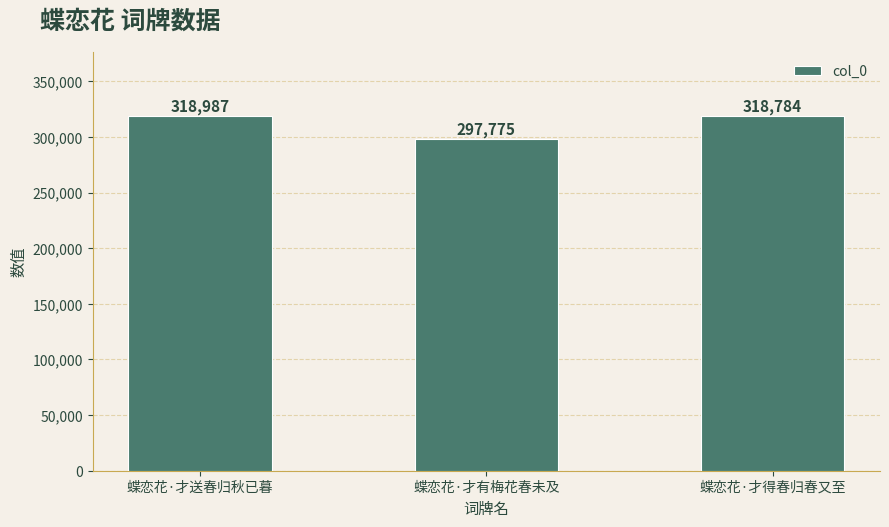

What is the sum of the values at 蝶恋花·才送春归秋已暮 and 蝶恋花·才有梅花春未及?

616762